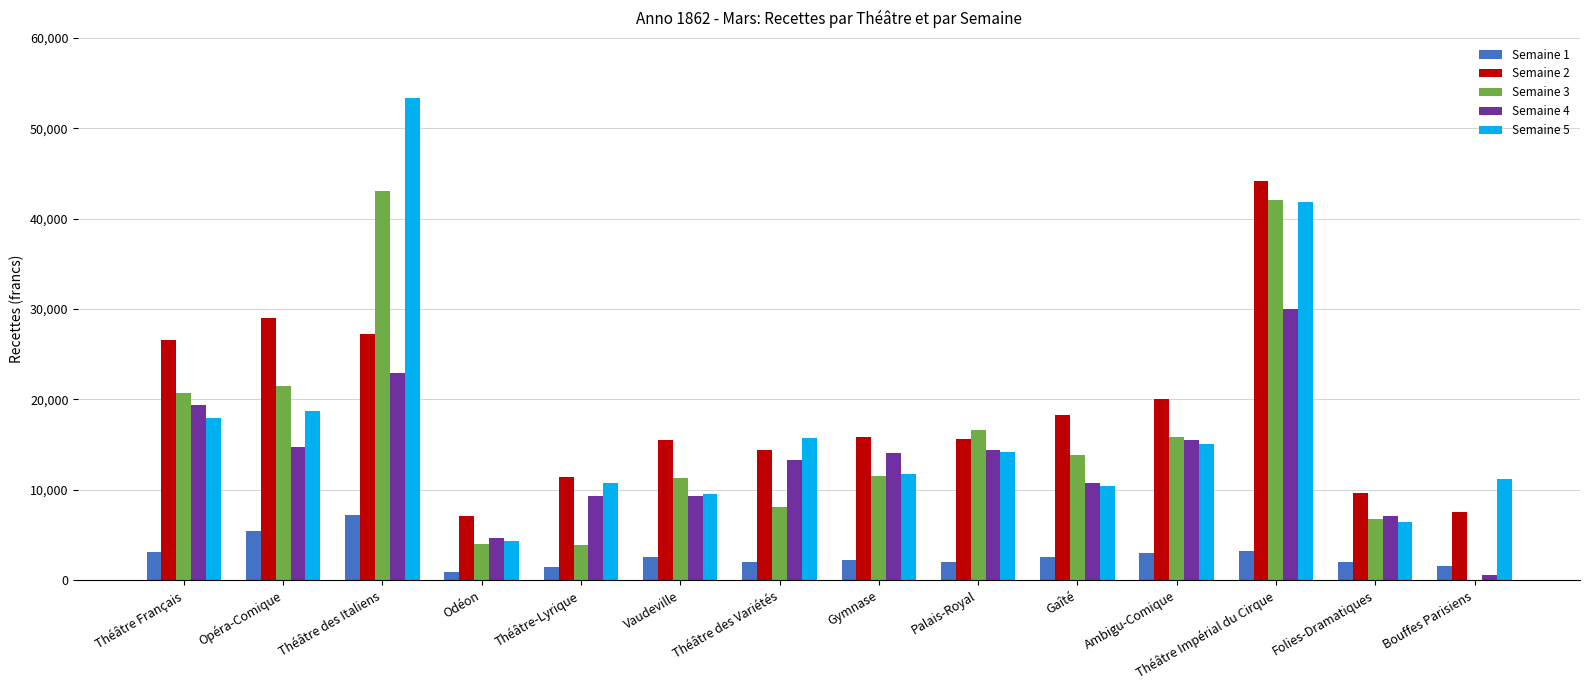

What is the sum of all Semaine 3 values?

219197.9